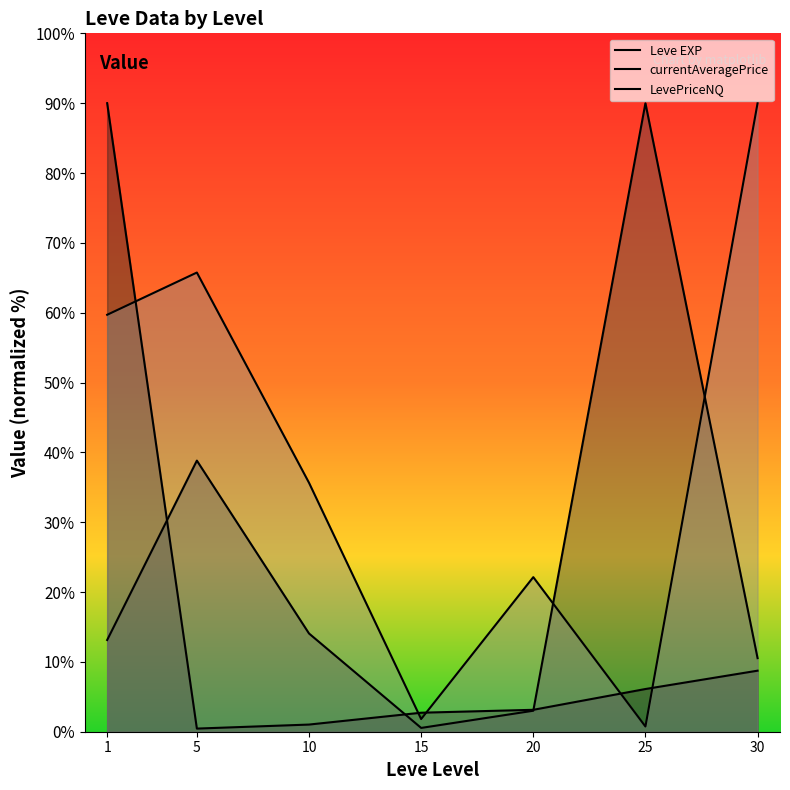

Between which two adjacent categories do LevePriceNQ and Leve EXP first intersect?

1 and 5